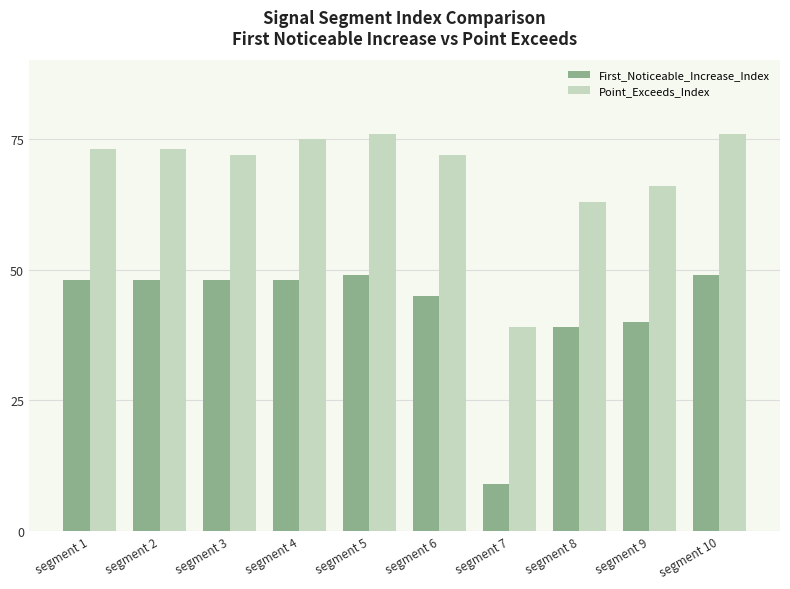

How many bars are there in each group?

2